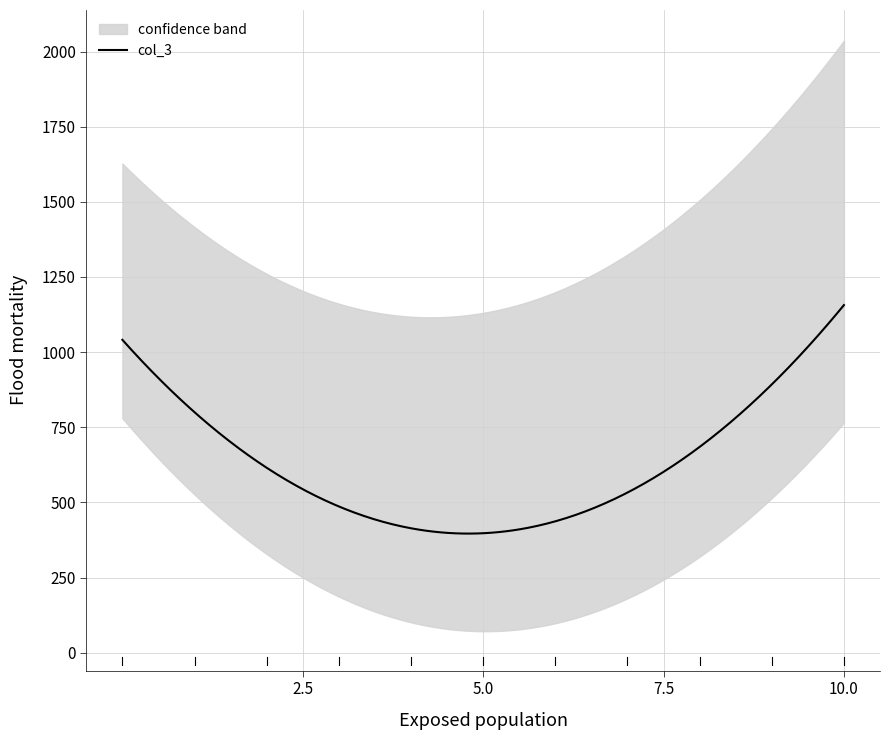

List the labels in order of value, smallest first.

3, 4, 5, 10, 9, 8, 7, 6, 2, 1, 0